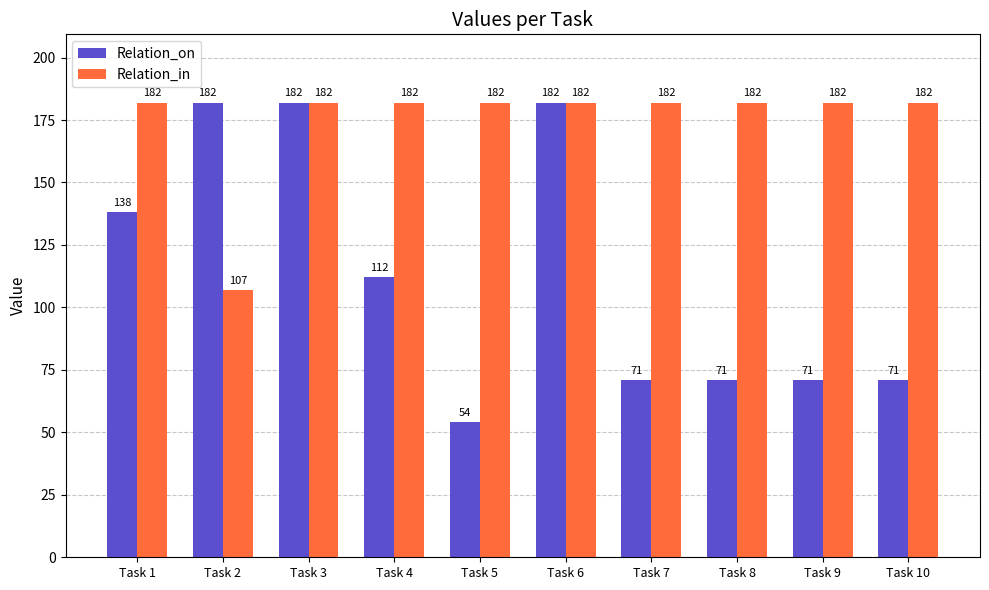

Reading left to right, extract all data points from this chart.

Relation_on: 138	182	182	112	54	182	71	71	71	71
Relation_in: 182	107	182	182	182	182	182	182	182	182